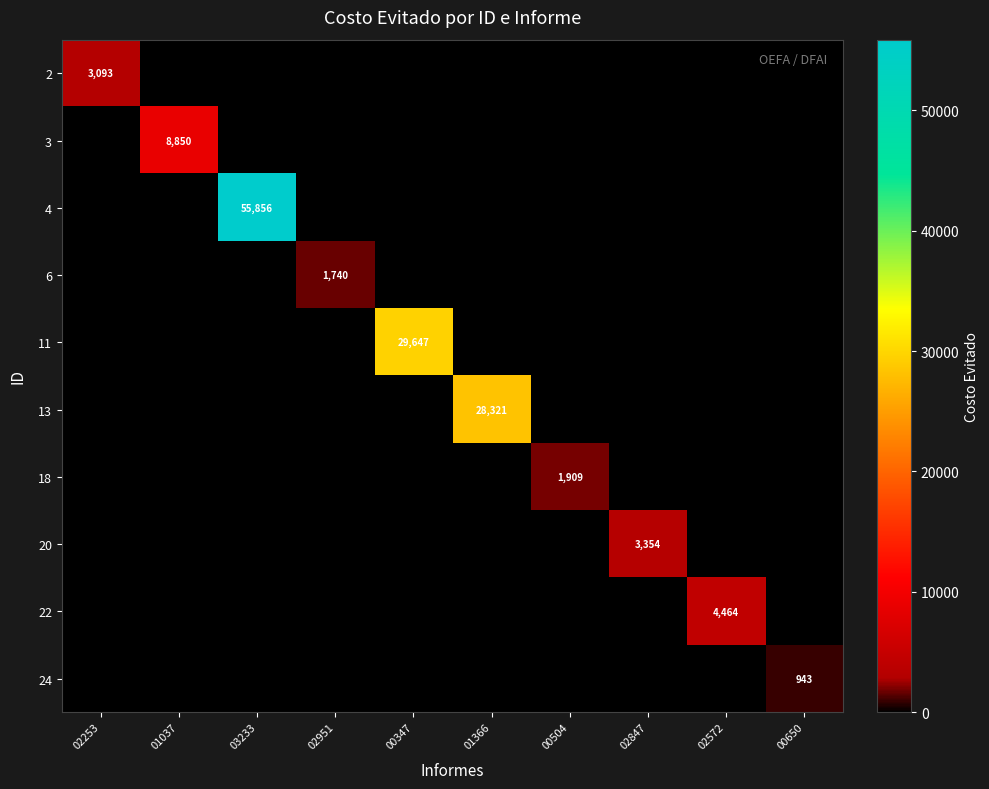

The 20 series shows 3354 at 02847. True or false?

True